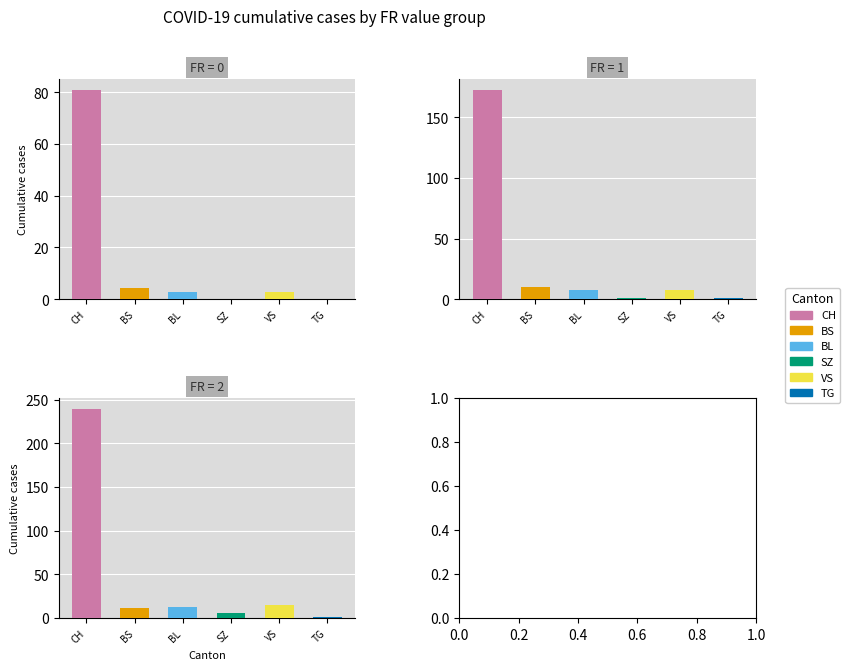

Which series has the largest range (max minus min)?

CH